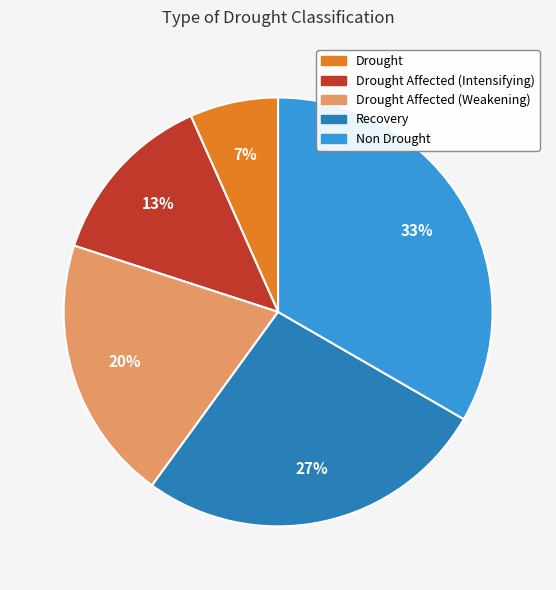

Approximately how many times larger is the value at Drought compared to Drought Affected (Weakening)?

0.3